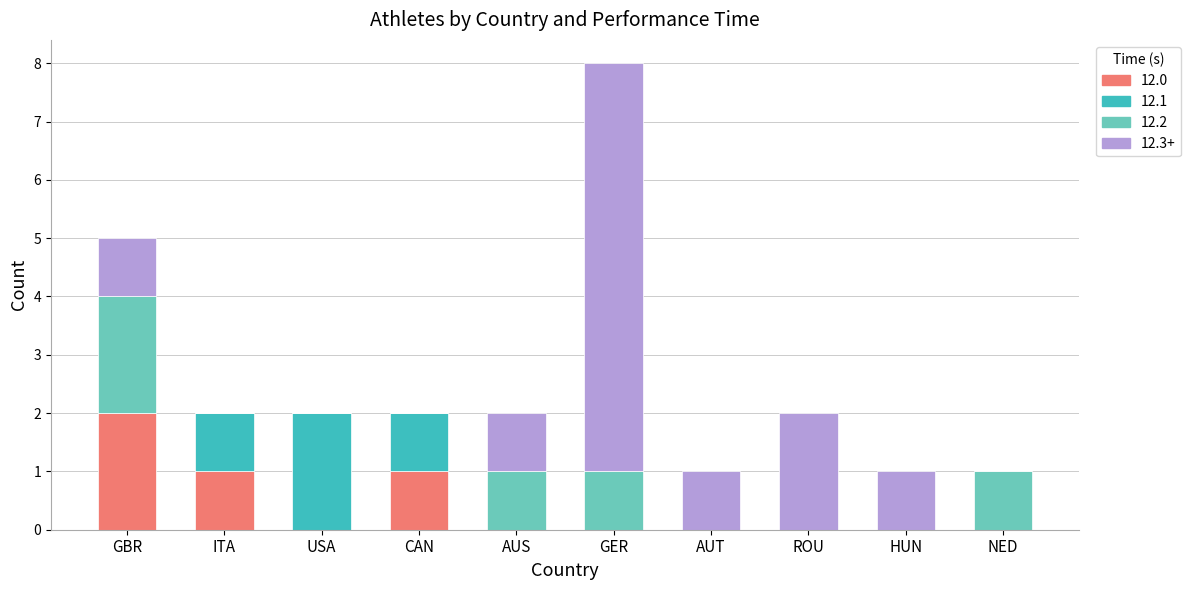

What is the sum of the 12.0 values at NED and ITA?

1